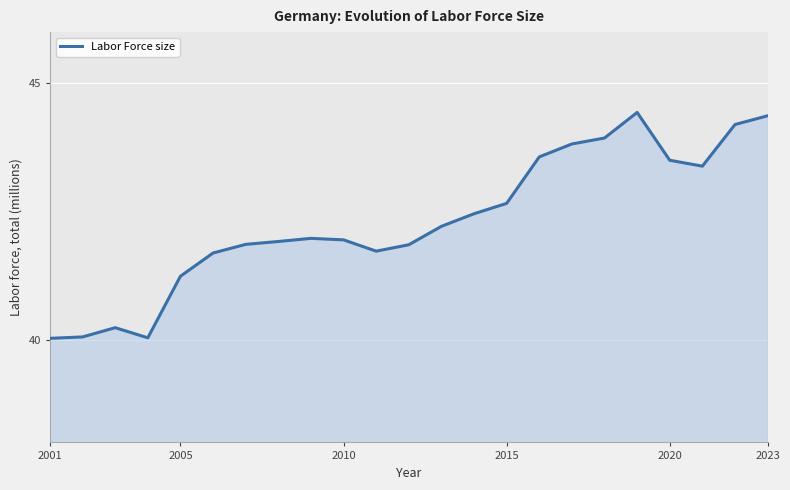

What is the greatest value displayed?

44.4